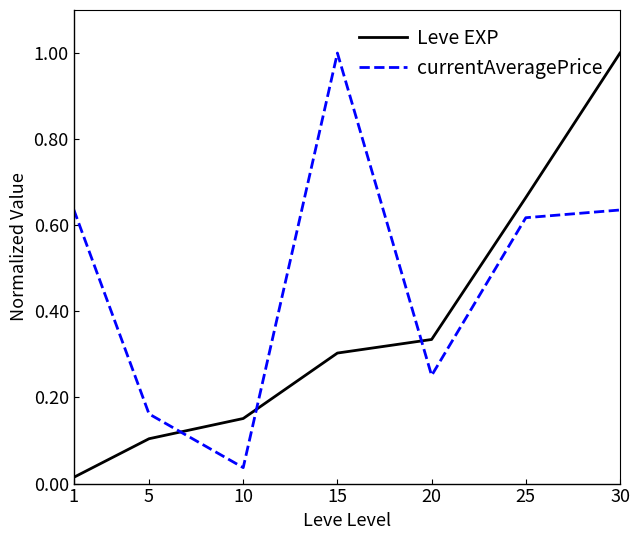

Read the Leve EXP value at 5.

0.1